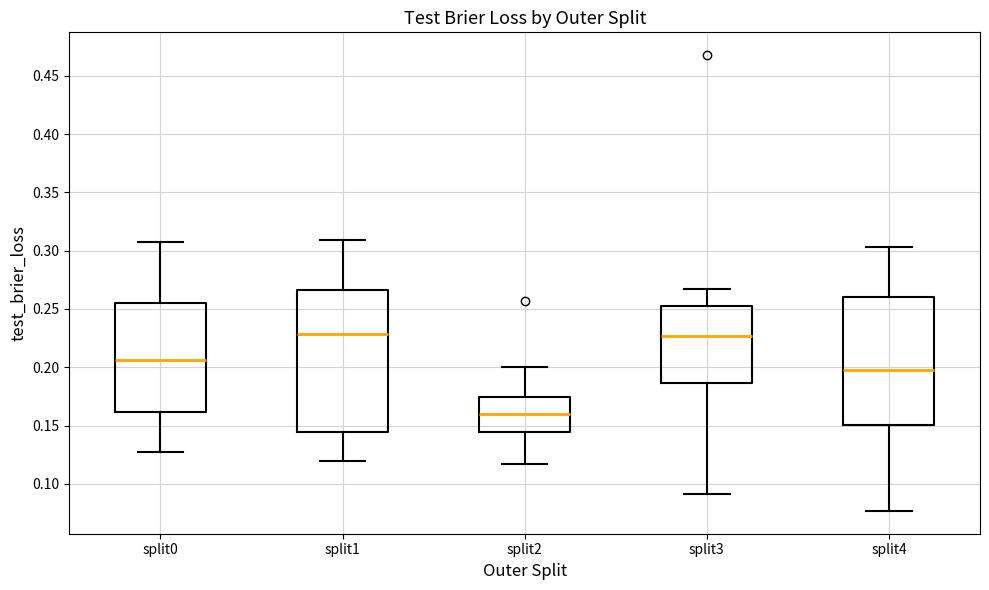

Reading left to right, read every box against the y-axis: the position of its median line, the range the box covers, and the ends of its whiskers. The values are not printed on the chart, so give them approximately, as read against the axis.

split0: median 0.205, box 0.160 to 0.255, whiskers 0.125 to 0.310
split1: median 0.230, box 0.145 to 0.265, whiskers 0.120 to 0.310
split2: median 0.160, box 0.145 to 0.175, whiskers 0.115 to 0.200
split3: median 0.225, box 0.185 to 0.250, whiskers 0.090 to 0.265
split4: median 0.200, box 0.150 to 0.260, whiskers 0.075 to 0.305